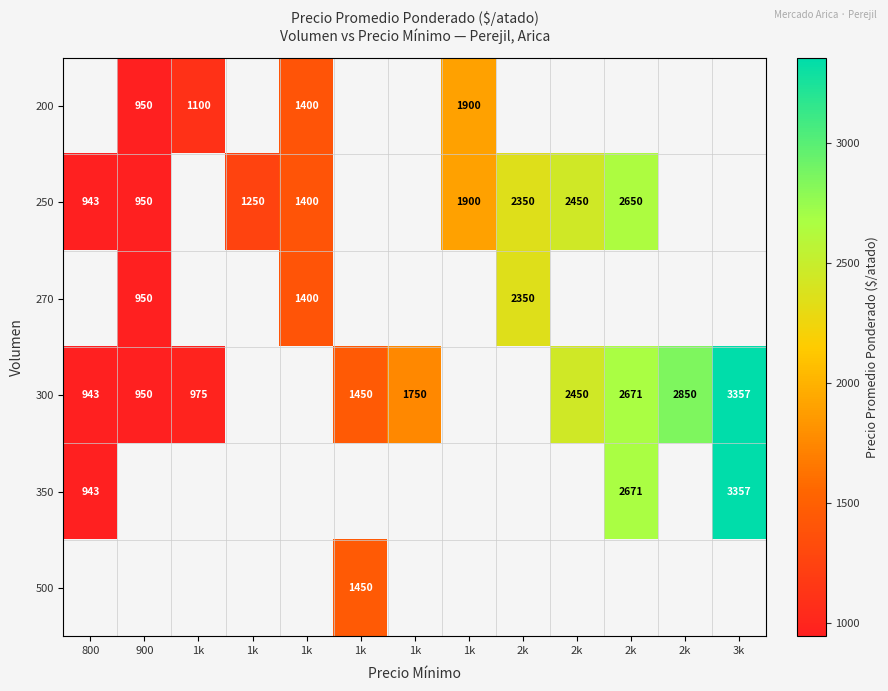

What is the spread (max minus min) of values at 1k?

125.0